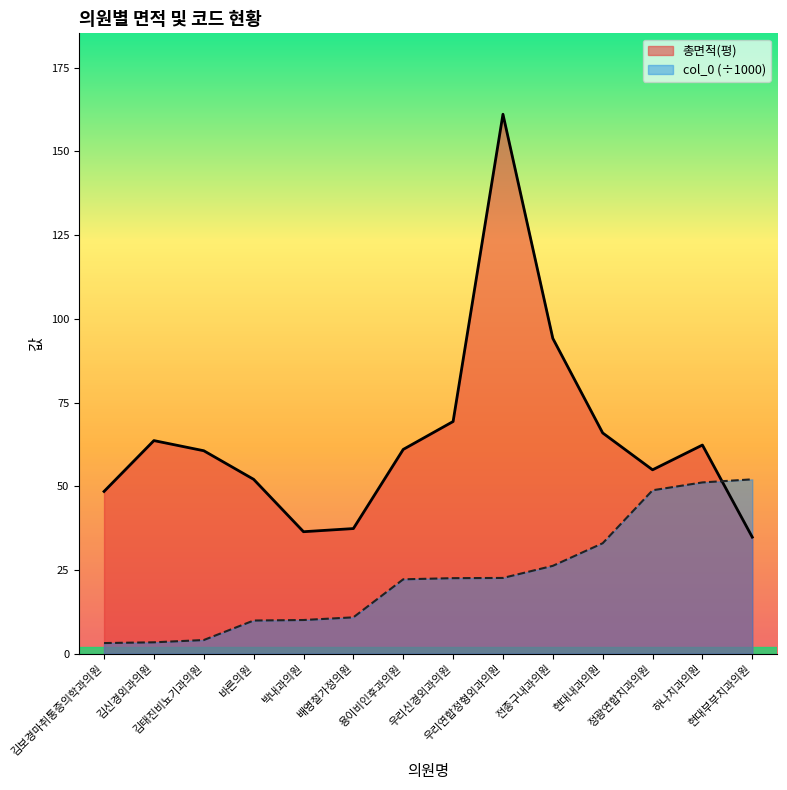

What is the total value across all series at 하나치과의원?

113.5